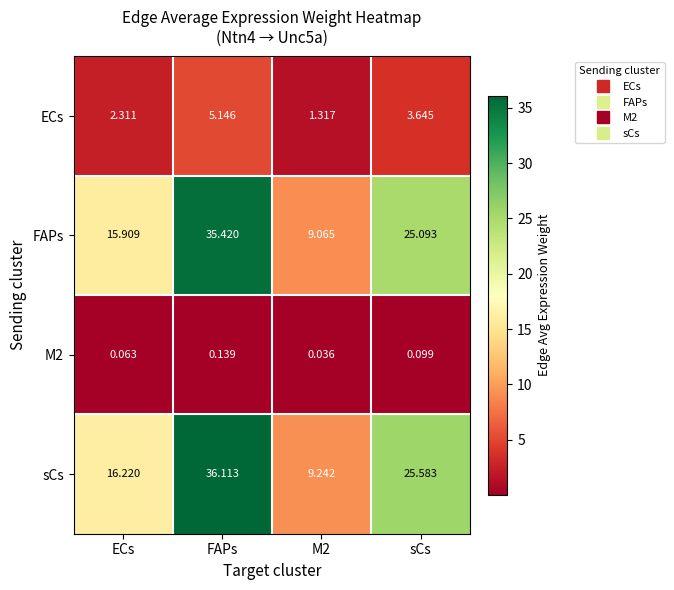

Between FAPs and M2, which series saw the biggest shift?

sCs